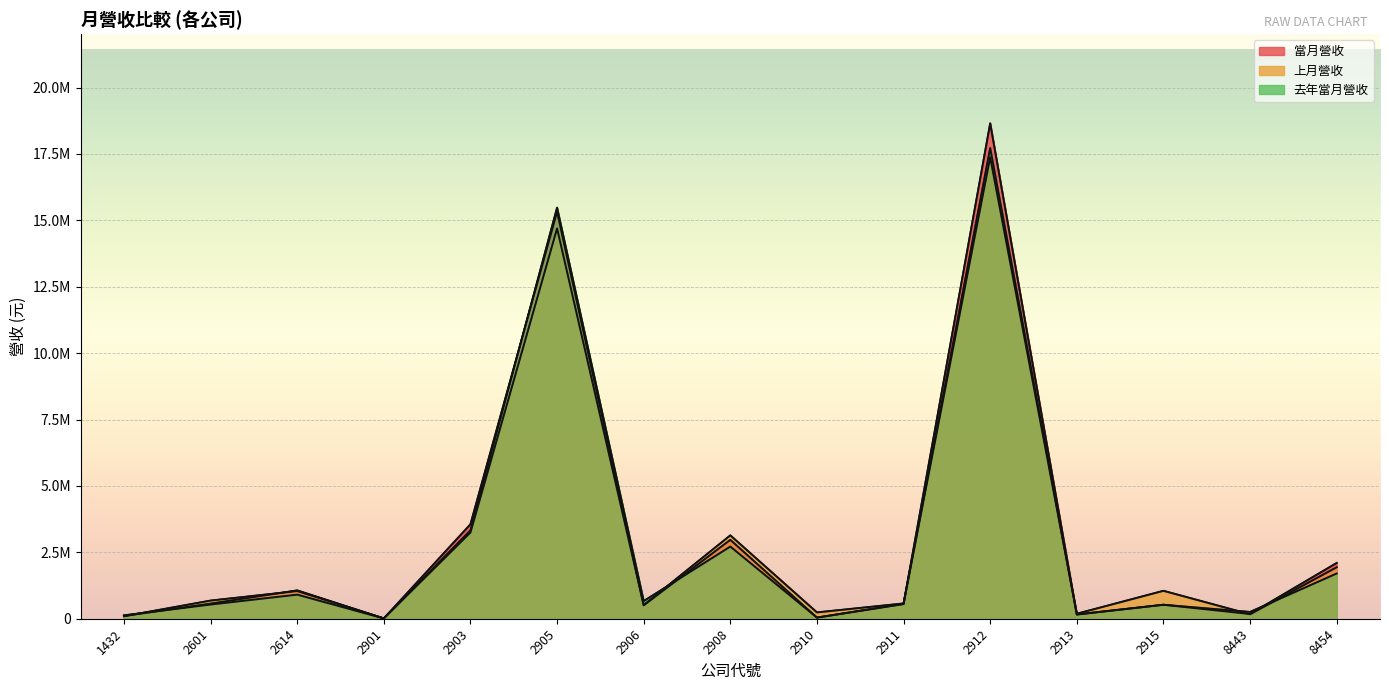

True or false: 上月營收 has a value of 27797907 at 2912.

False